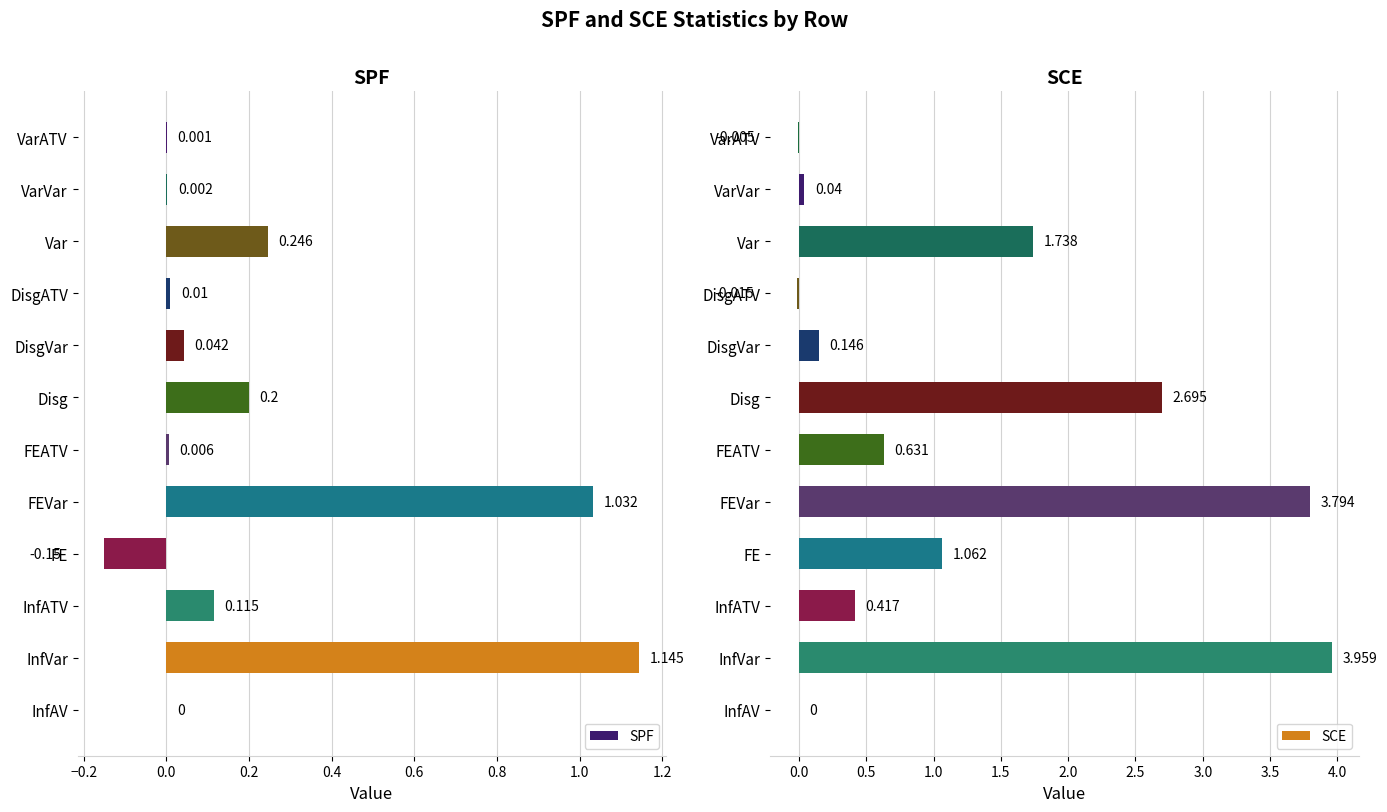

Which has a higher value, DisgVar or FE?

DisgVar